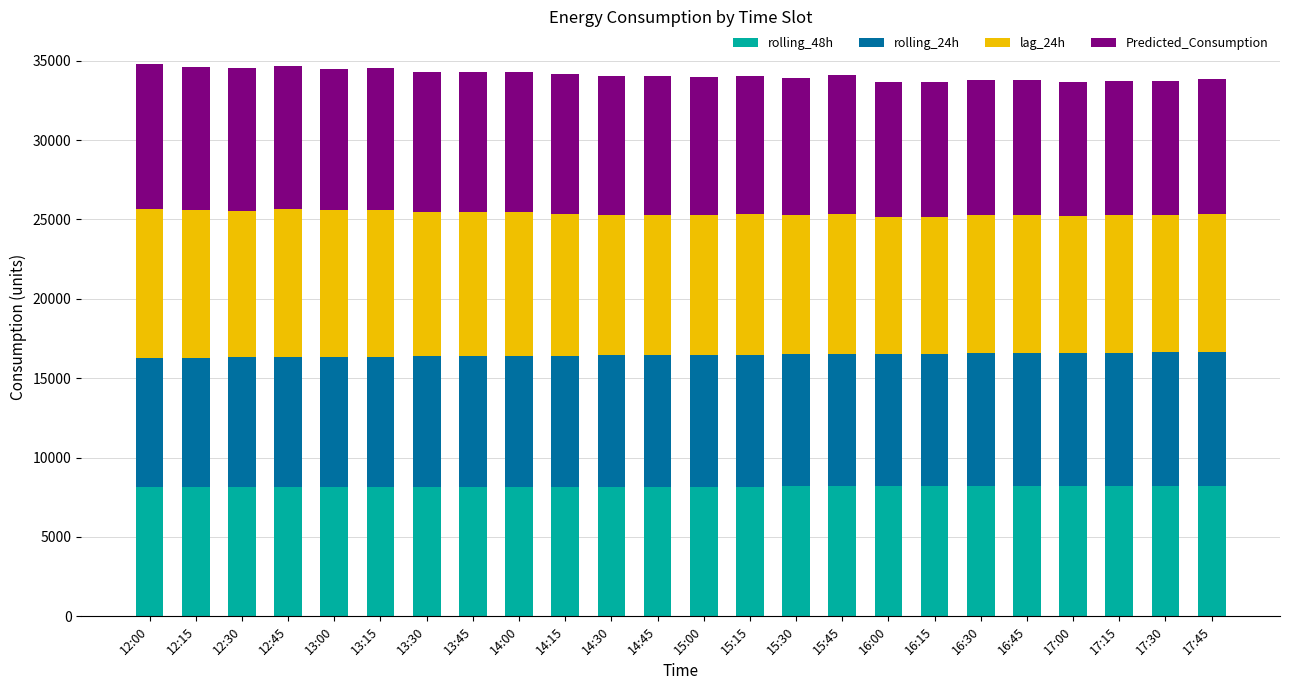

What is the sum of all rolling_48h values?

196218.0